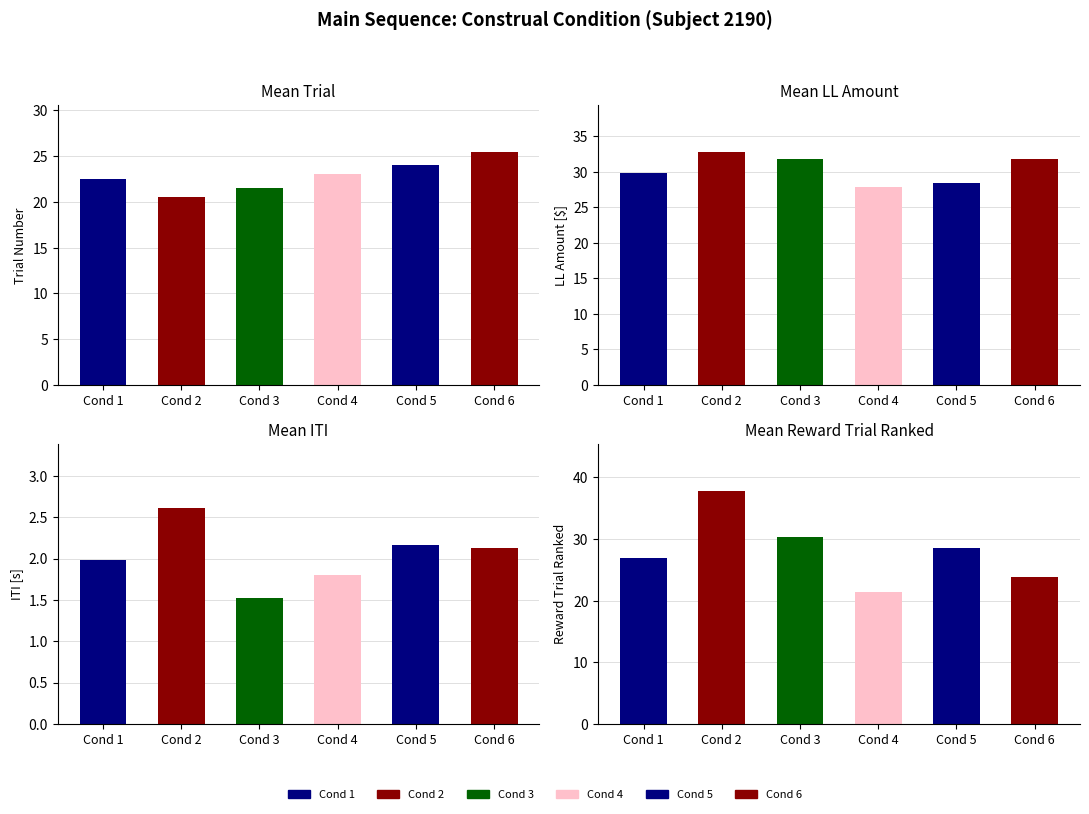

Which has a higher value, 4 or 6?

6